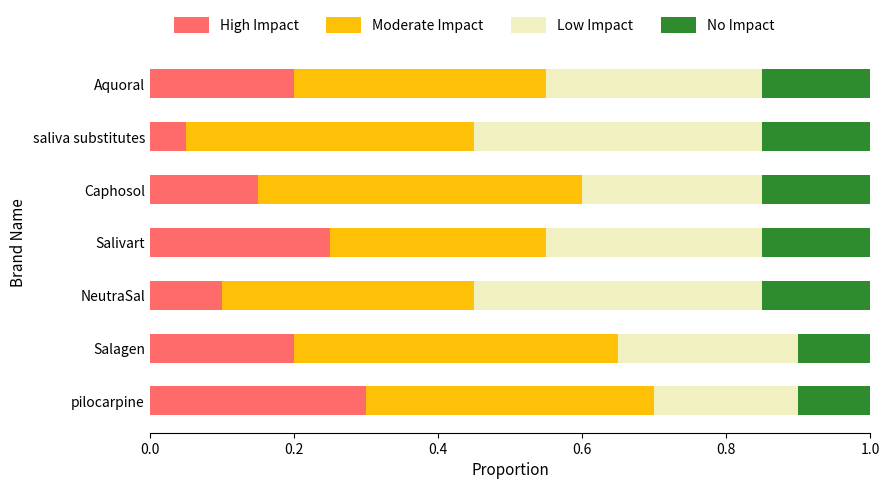

Which category has the highest value in the High Impact series?

pilocarpine